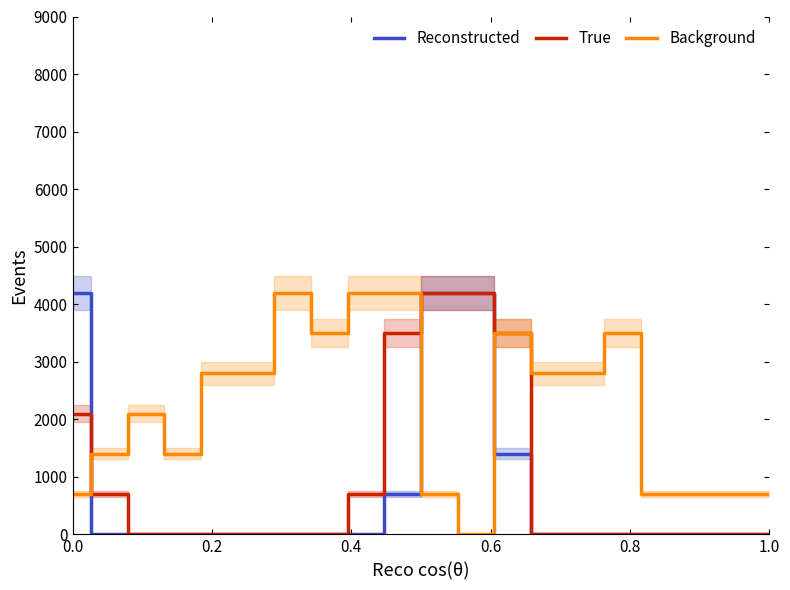

At which category is the sum across all series the highest?

10